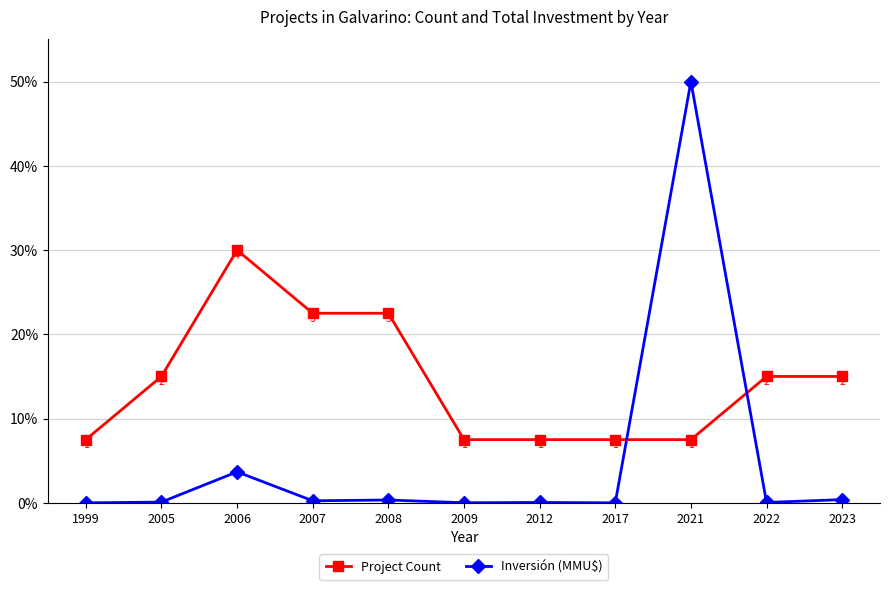

How many data points in Inversión (MMU$) are above 0?

10